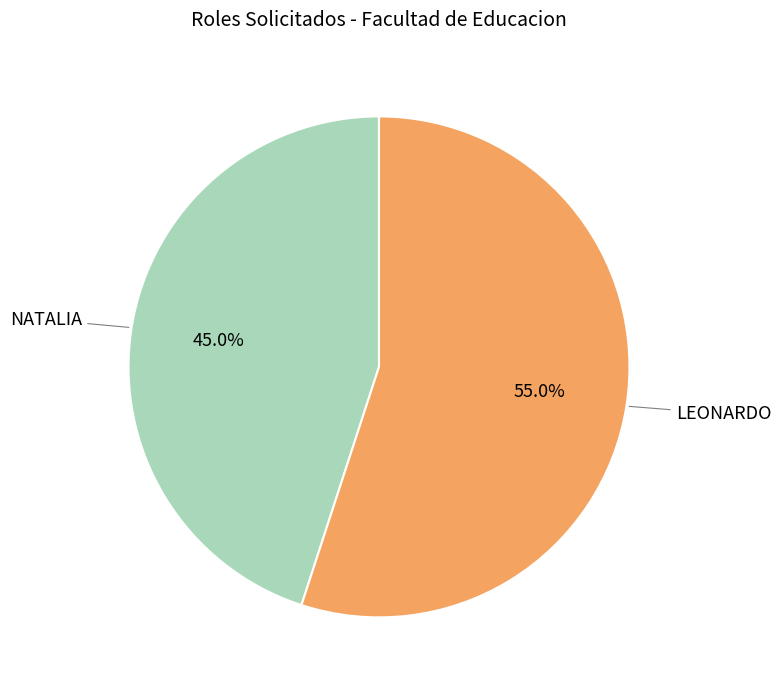

Does any single category account for the majority?

Yes